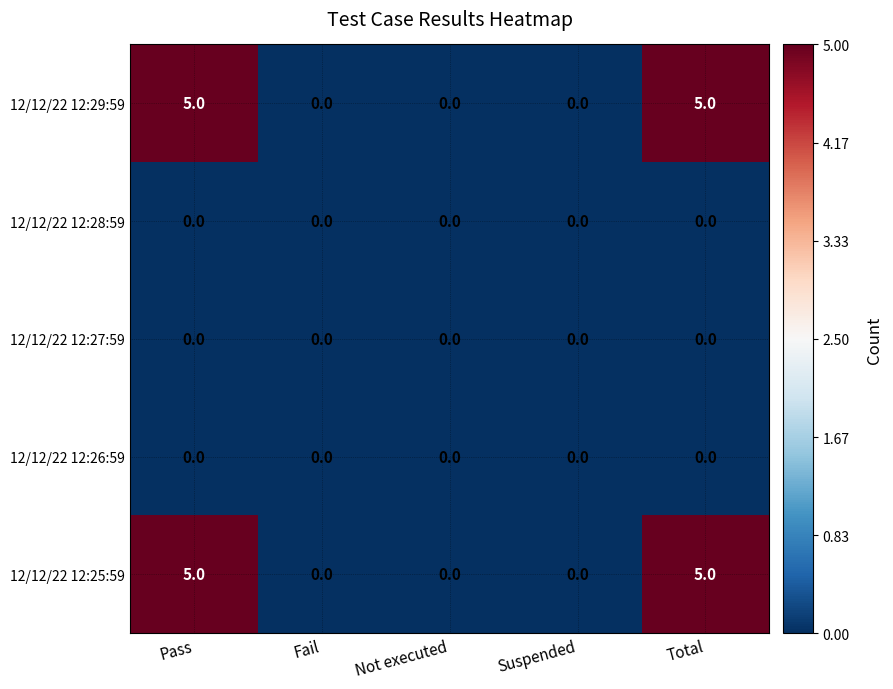

Reading right to left, list all the values displayed in this chart.

12/12/22 12:29:59: Total=5	Suspended=0	Not executed=0	Fail=0	Pass=5
12/12/22 12:28:59: Total=0	Suspended=0	Not executed=0	Fail=0	Pass=0
12/12/22 12:27:59: Total=0	Suspended=0	Not executed=0	Fail=0	Pass=0
12/12/22 12:26:59: Total=0	Suspended=0	Not executed=0	Fail=0	Pass=0
12/12/22 12:25:59: Total=5	Suspended=0	Not executed=0	Fail=0	Pass=5